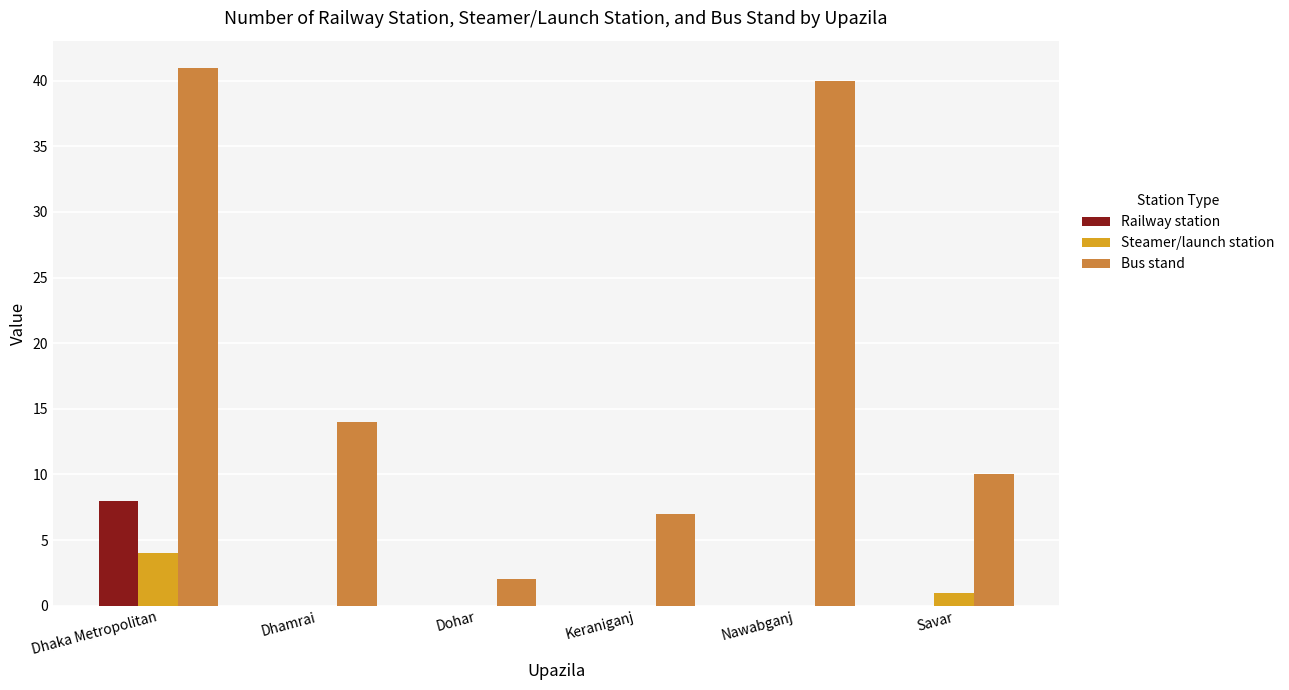

What is the sum of all Bus stand values?

114